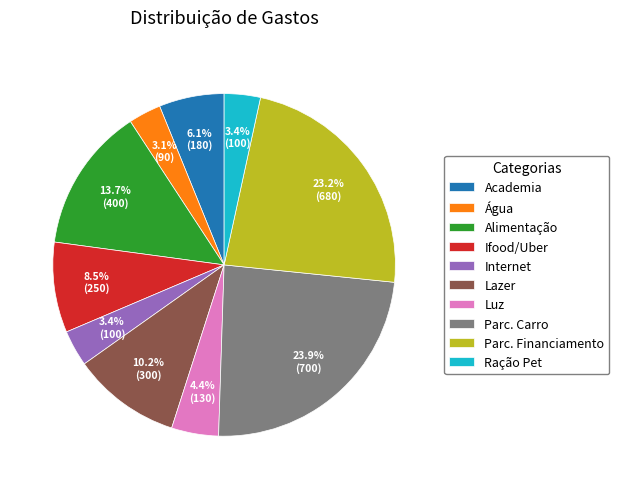

Is there any slice that represents more than half of the pie?

No